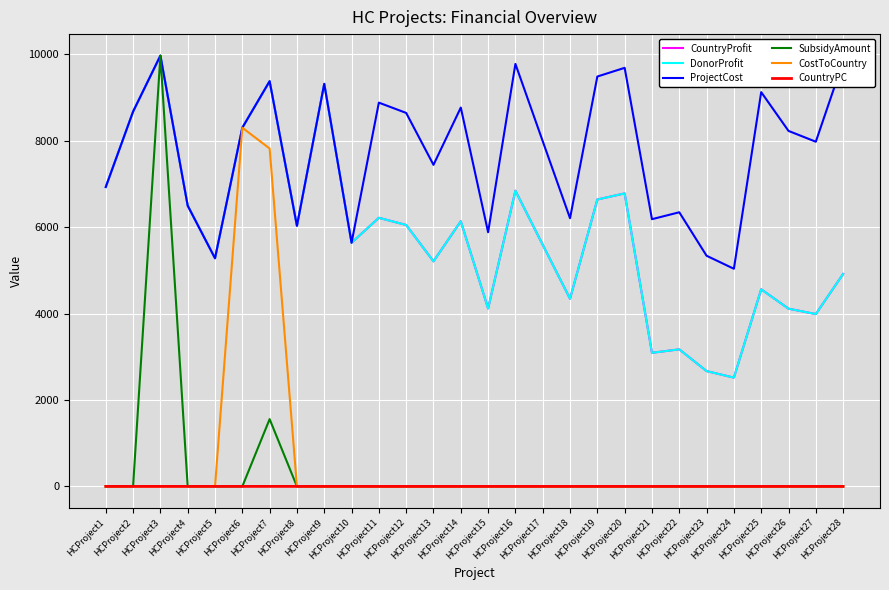

What is the average value of the CostToCountry series?

575.5